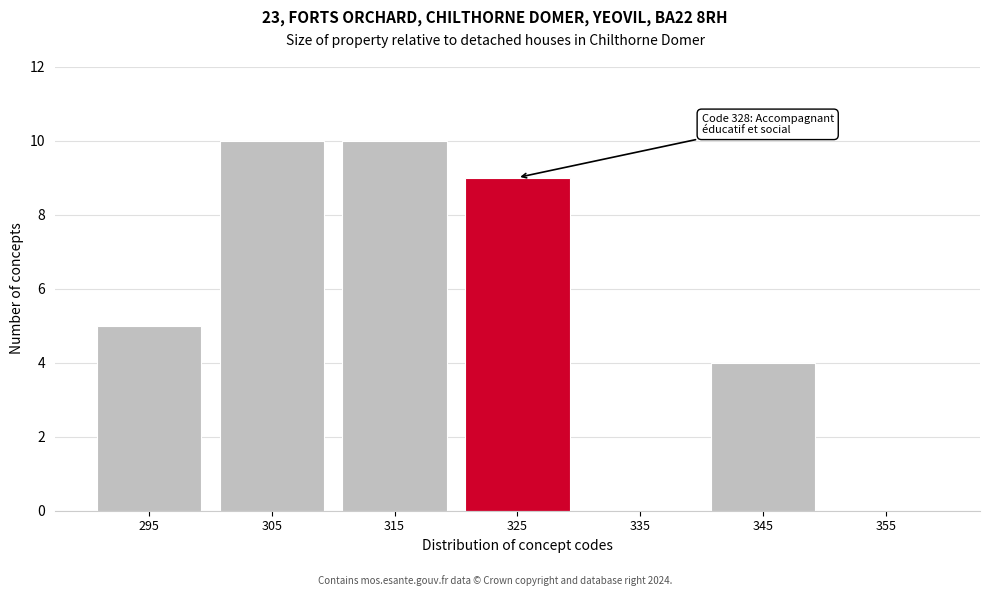

Reading left to right, list all the values displayed in this chart.

295=5	305=10	315=10	325=9	335=0	345=4	355=0